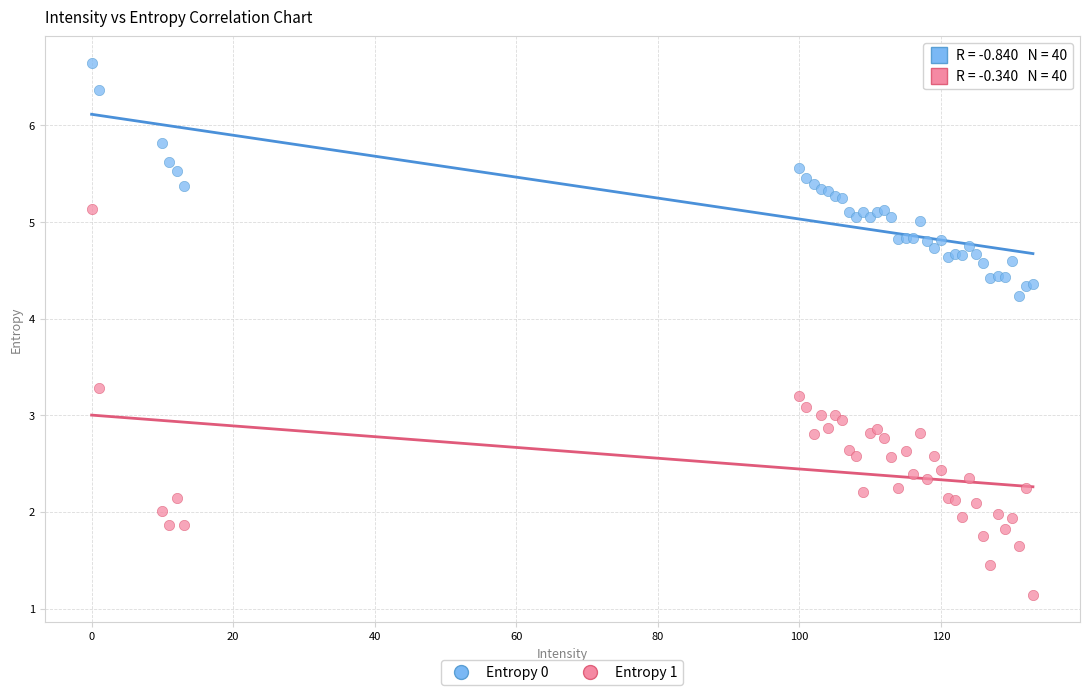

Which series reaches the maximum Y coordinate?

Entropy 0